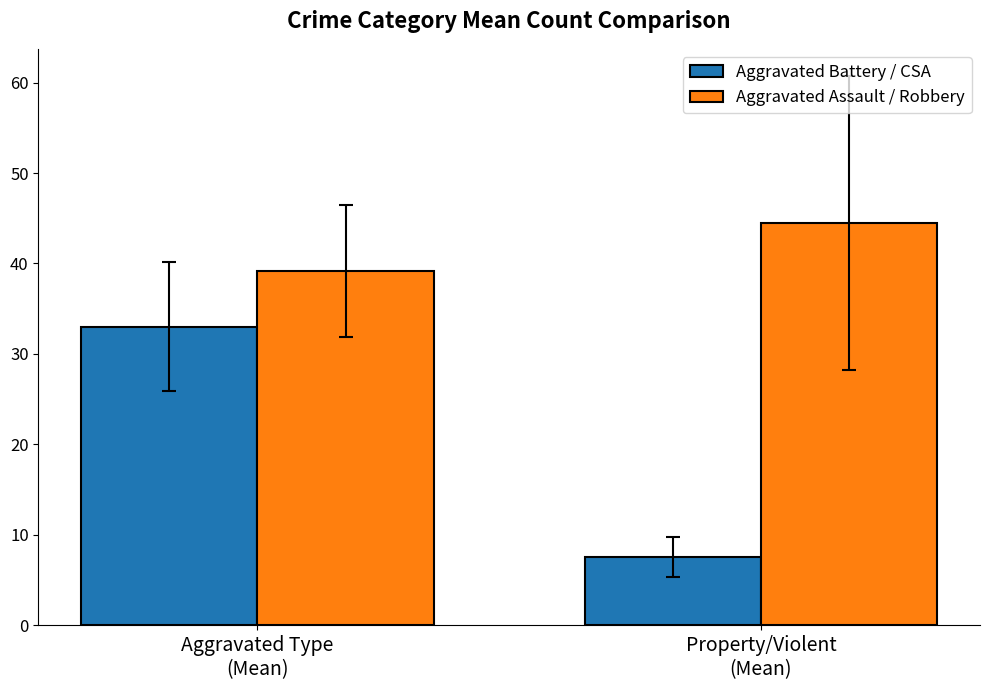

How many groups of bars are there?

2